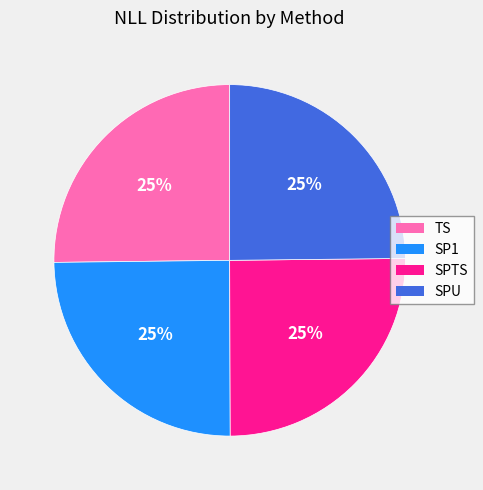

Does TS represent more than half of the total?

No